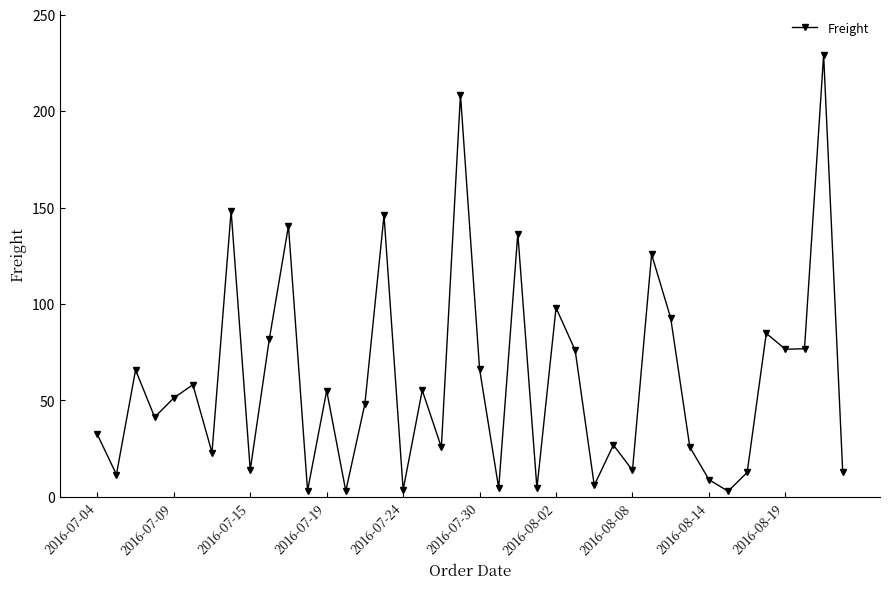

How many interior local peaks (higher than both neighbors) does the data have?

14